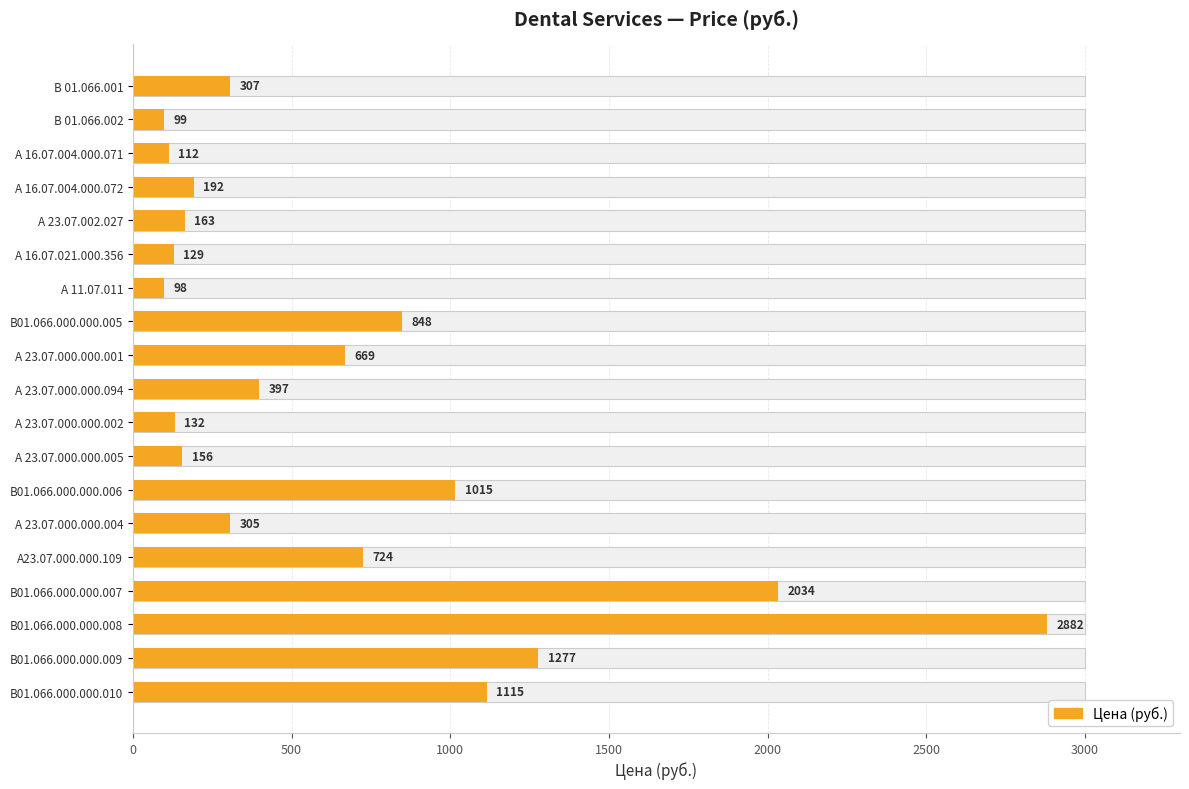

What position from the left is В01.066.000.000.010?

19